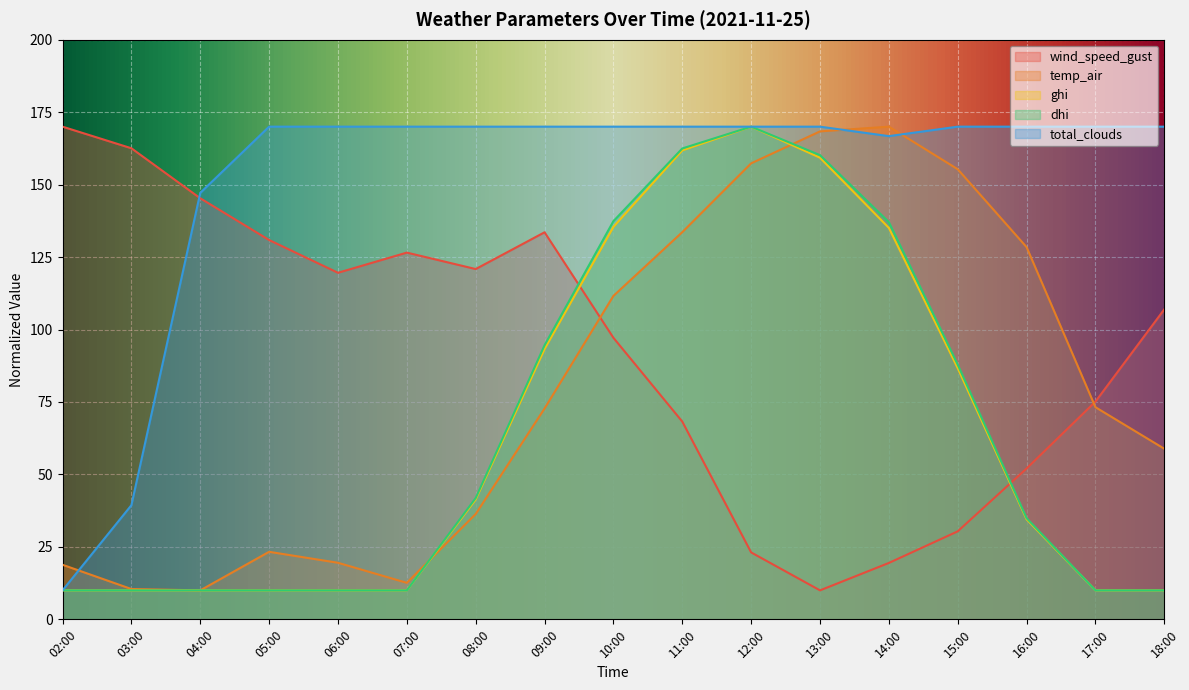

Is the value of dhi at 06:00 greater than the value of ghi at 16:00?

No